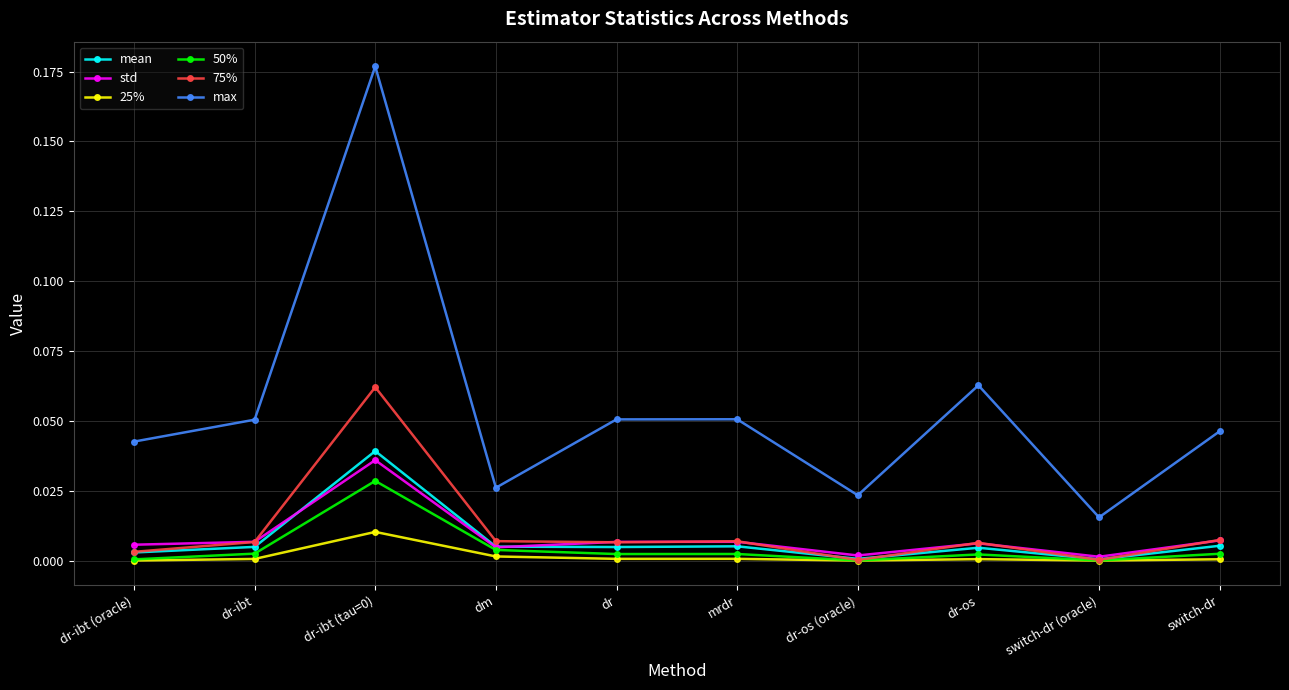

What is the label of the 2nd point from the left?

dr-ibt